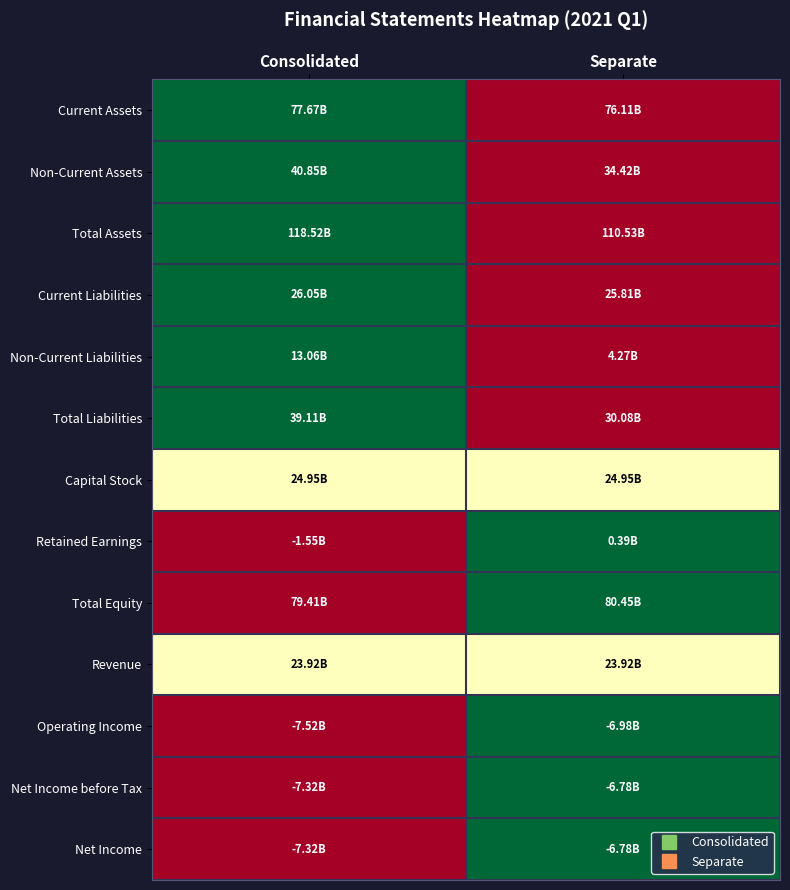

At which category is the sum across all series the highest?

Consolidated